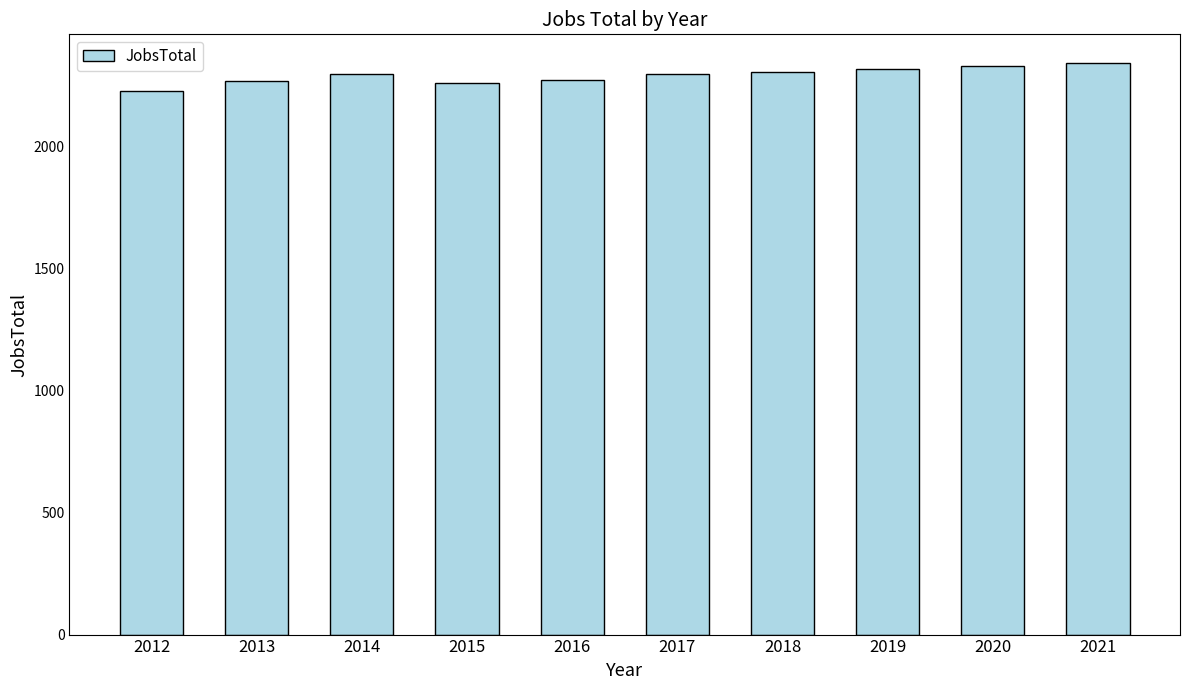

What is the smallest value displayed?

2226